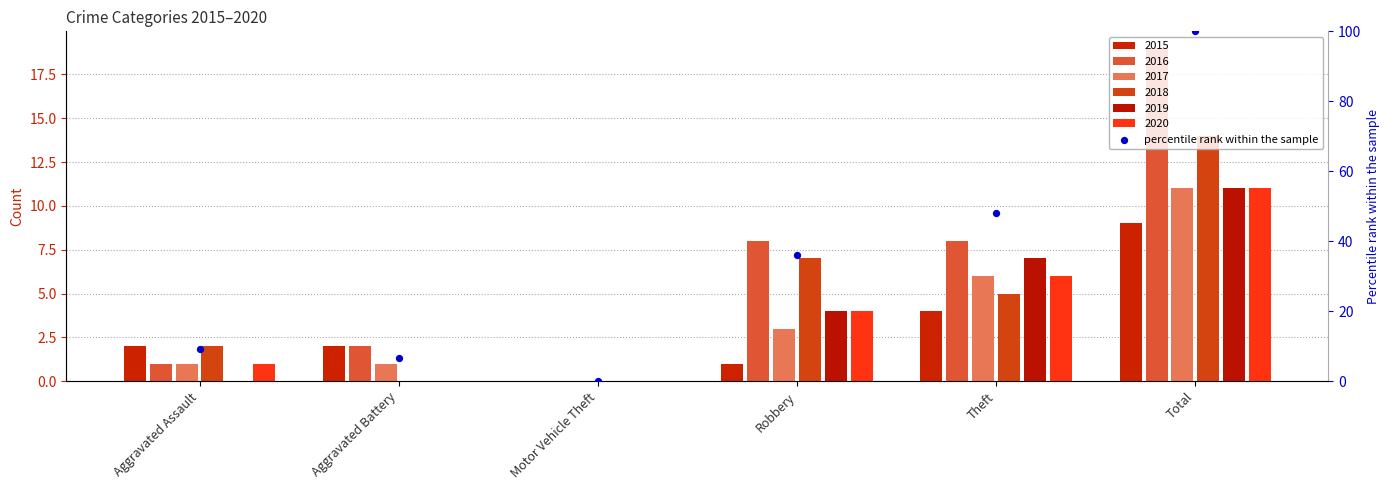

What is the change in value from Motor Vehicle Theft to Robbery?

+36.0